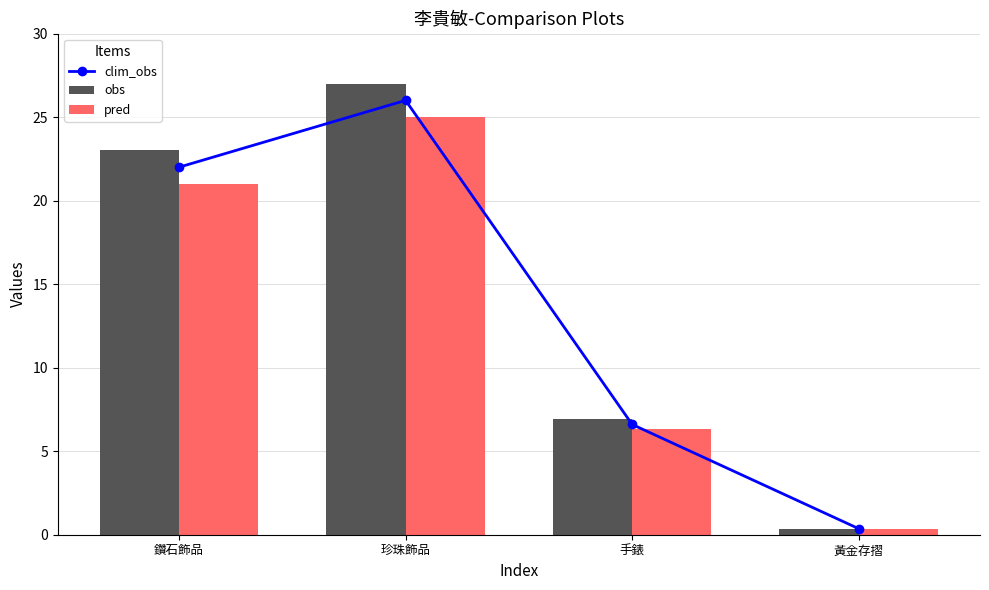

The pred series shows 10.6 at 手錶. True or false?

False